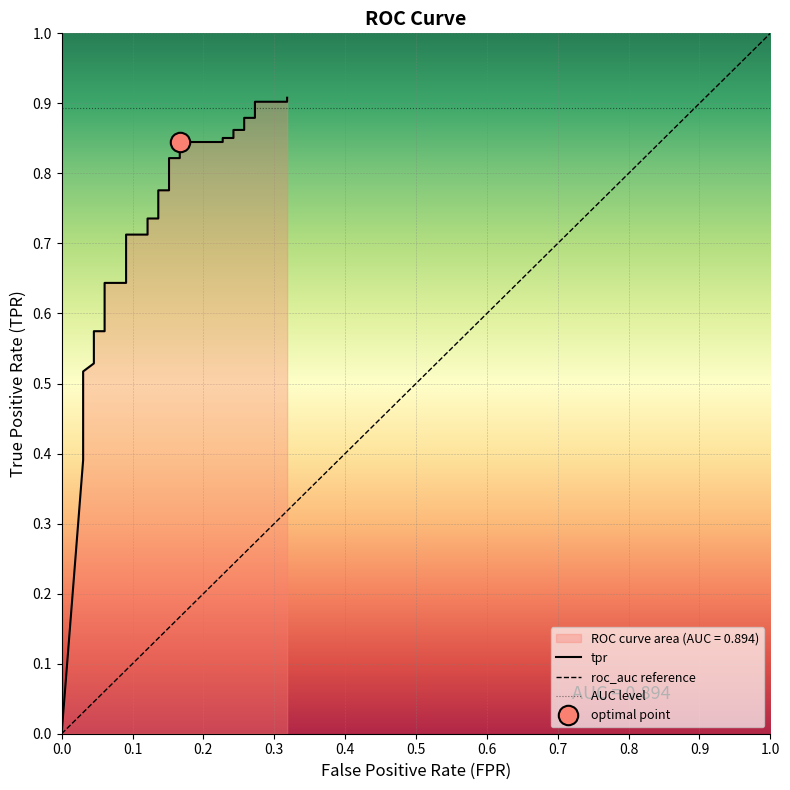

True or false: the data shows 0.4 at 20.

False